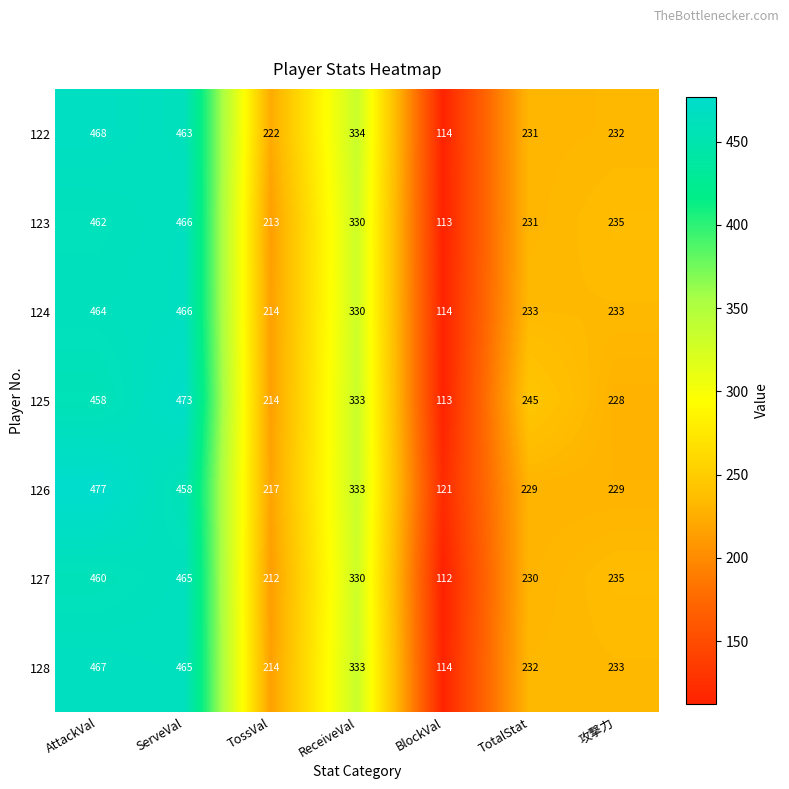

The value of 124 at BlockVal is 35. True or false?

False